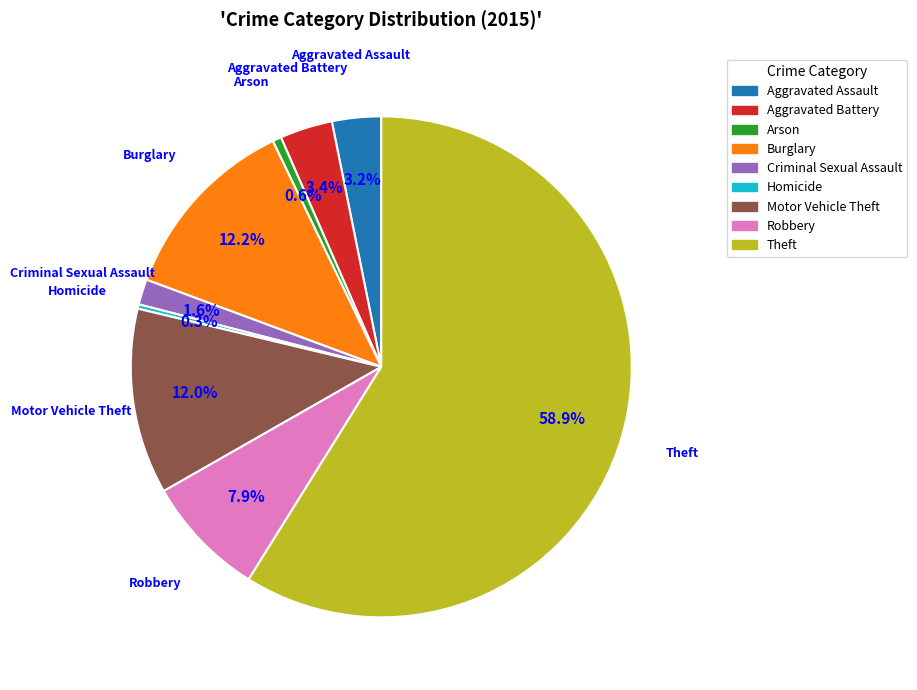

What percentage is NOT represented by Robbery?

92.1%